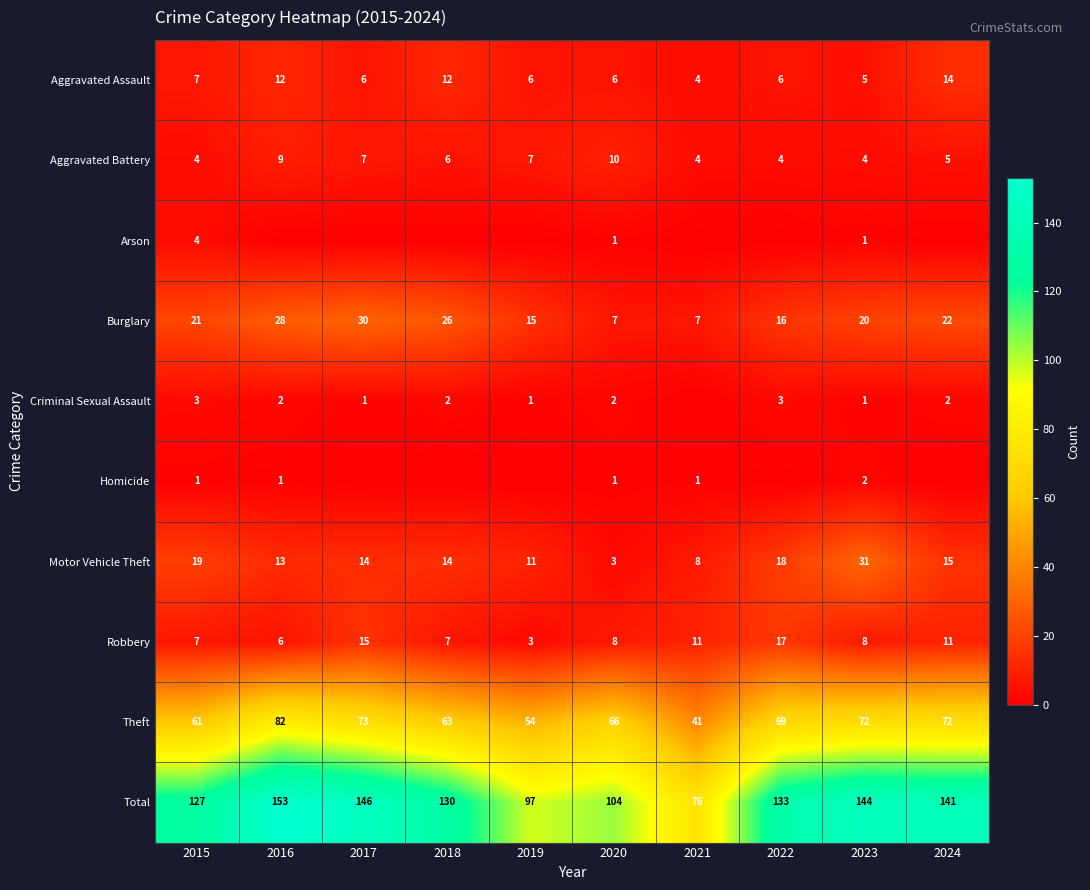

What is the difference between the highest and lowest values at 2015?

126